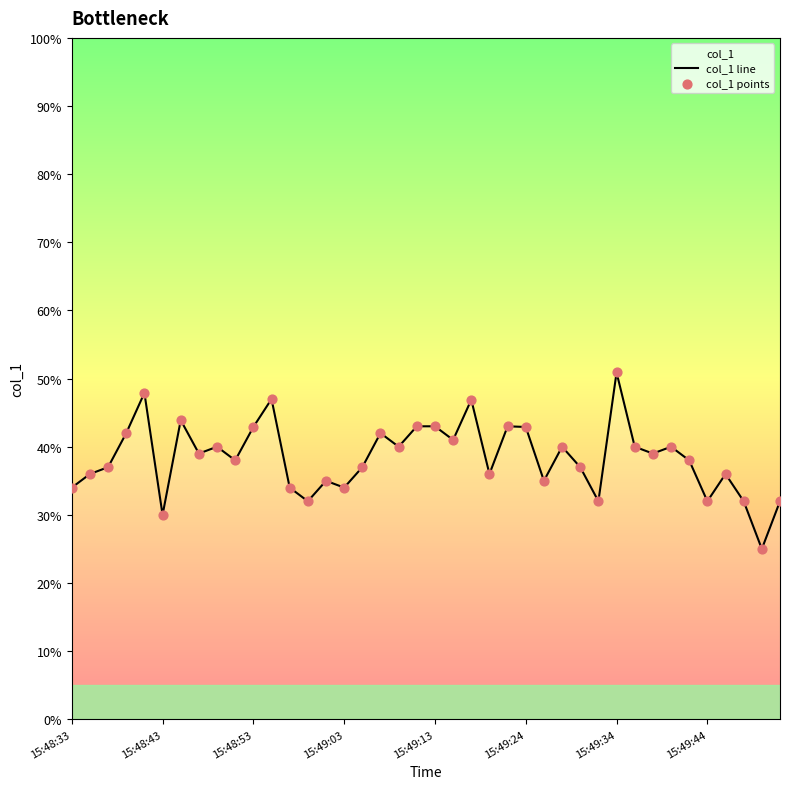

At how many categories does at least one series exceed 44?

4